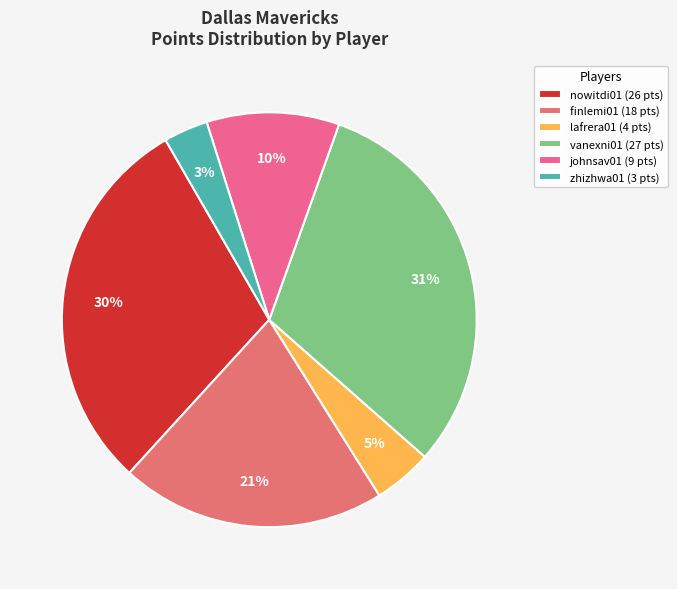

Does any single category account for the majority?

No